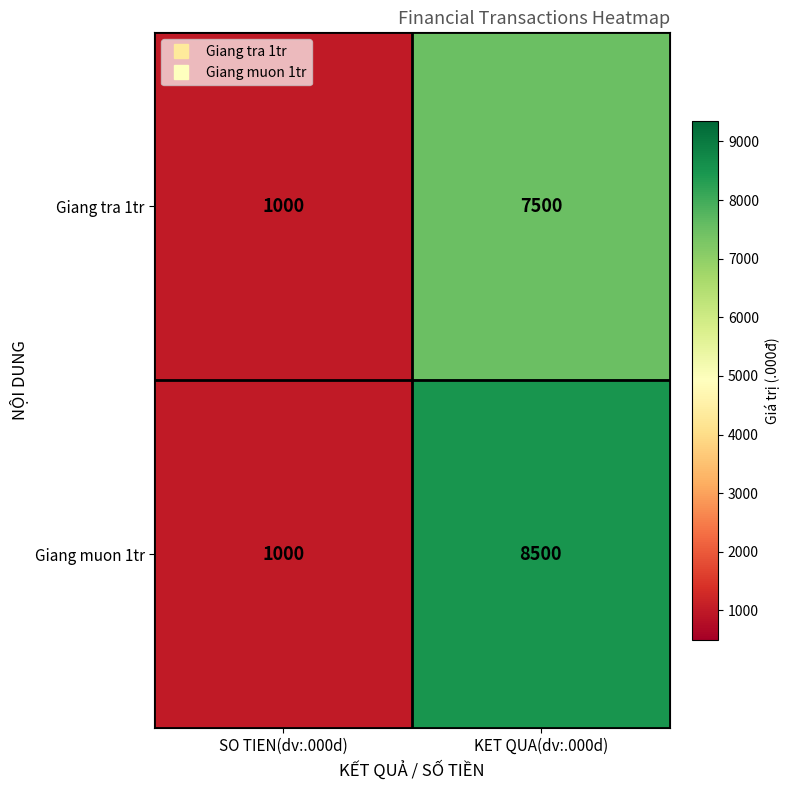

At which label is Giang tra 1tr closest to 4250?

SO TIEN(dv:.000d)